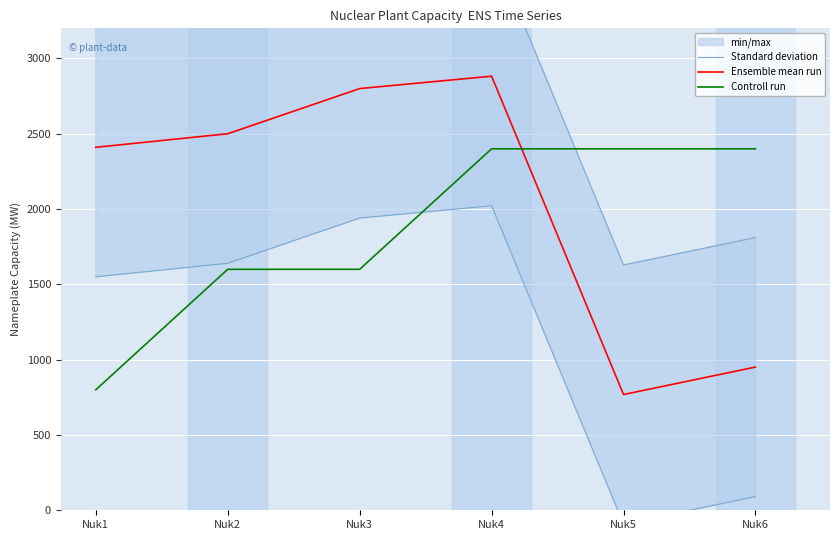

Which series has the largest total across all categories?

Ensemble mean run